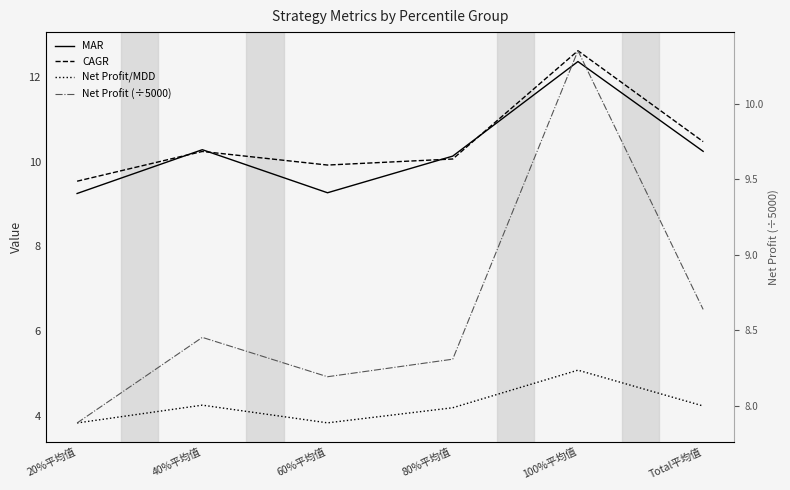

Count the Net Profit/MDD values in the range 3 to 4.

2